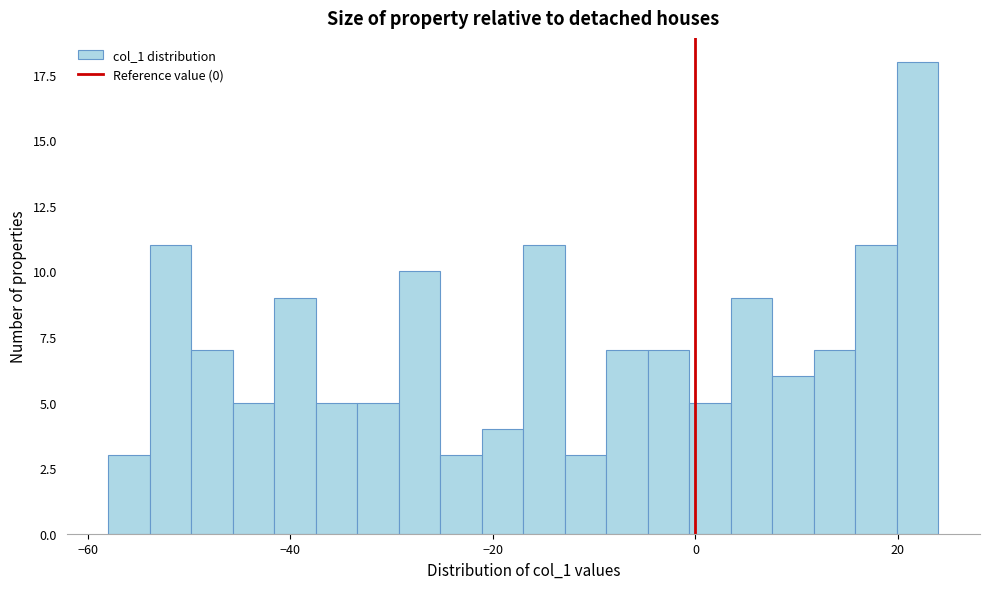

Read against the x-axis, roughly where is the centre of the tallest bar?

22